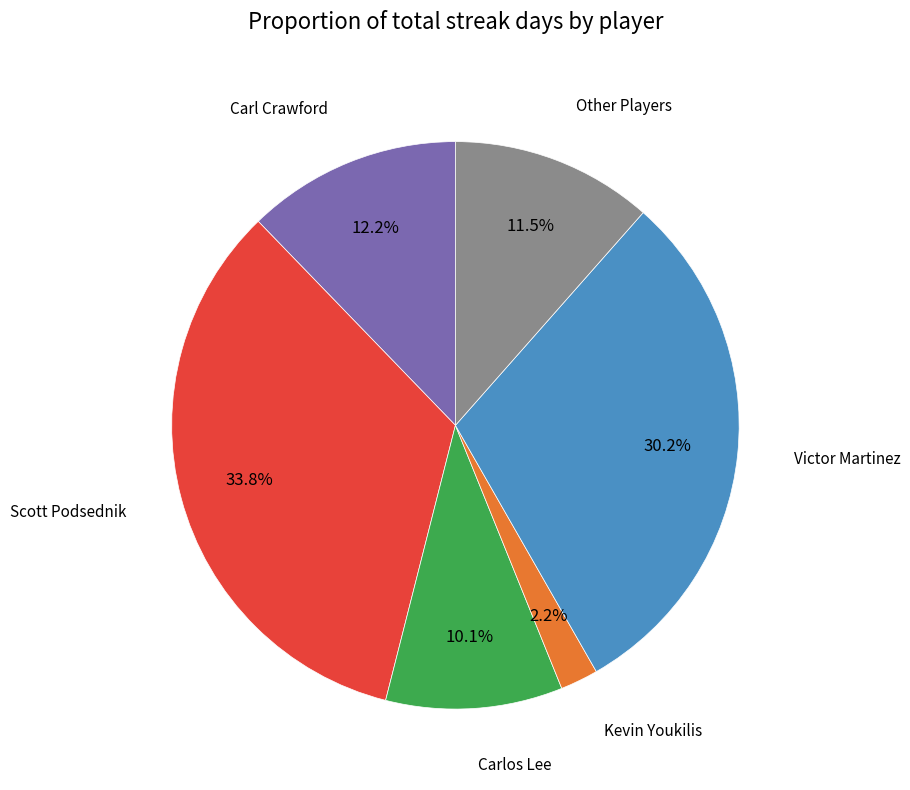

Is there any slice that represents more than half of the pie?

No